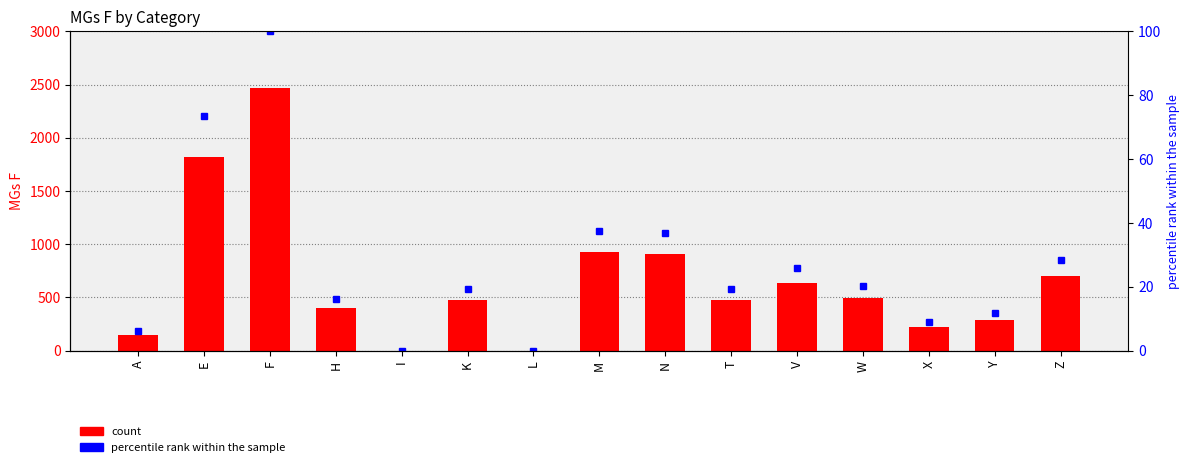

The value of percentile rank within the sample at E is 124.9. True or false?

False